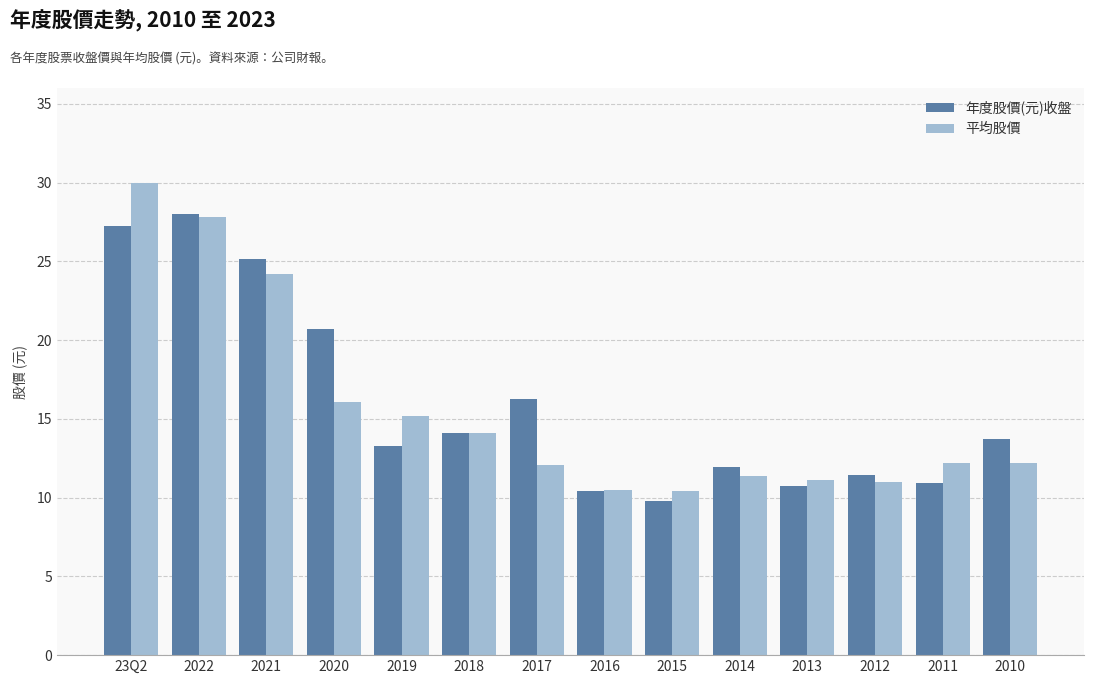

What is the difference between the second highest and minimum values in the 年度股價(元)收盤 series?

17.5